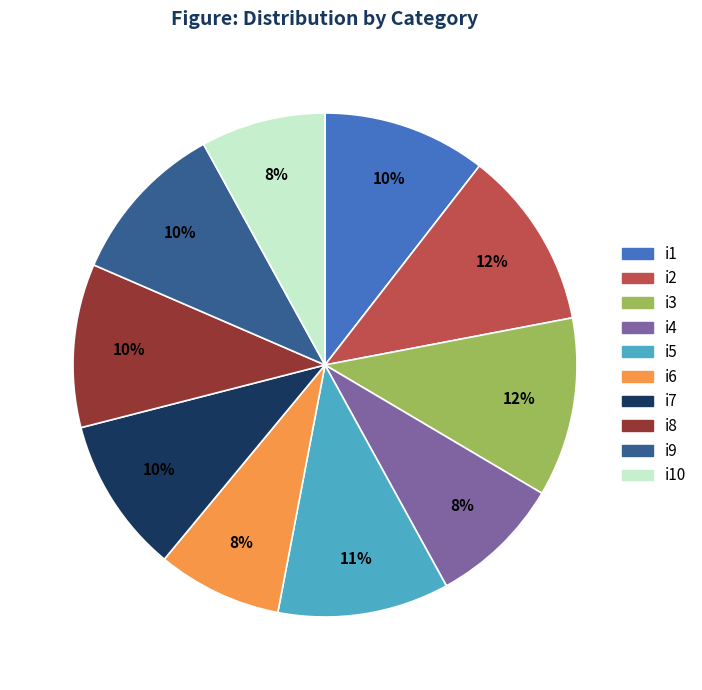

Does any single category account for the majority?

No